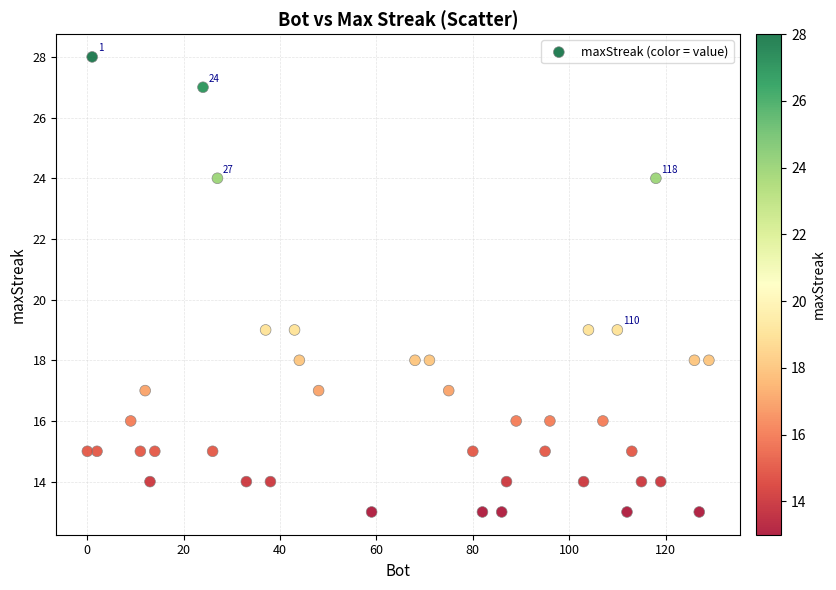

What is the range of Y values (max minus min)?

15